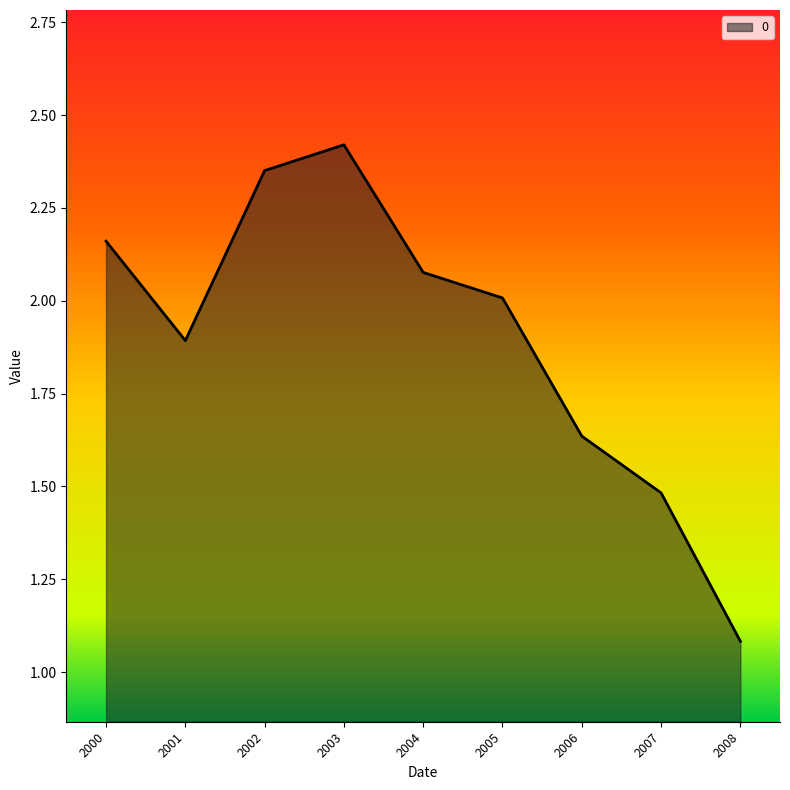

Where does the data first go above 2?

2000